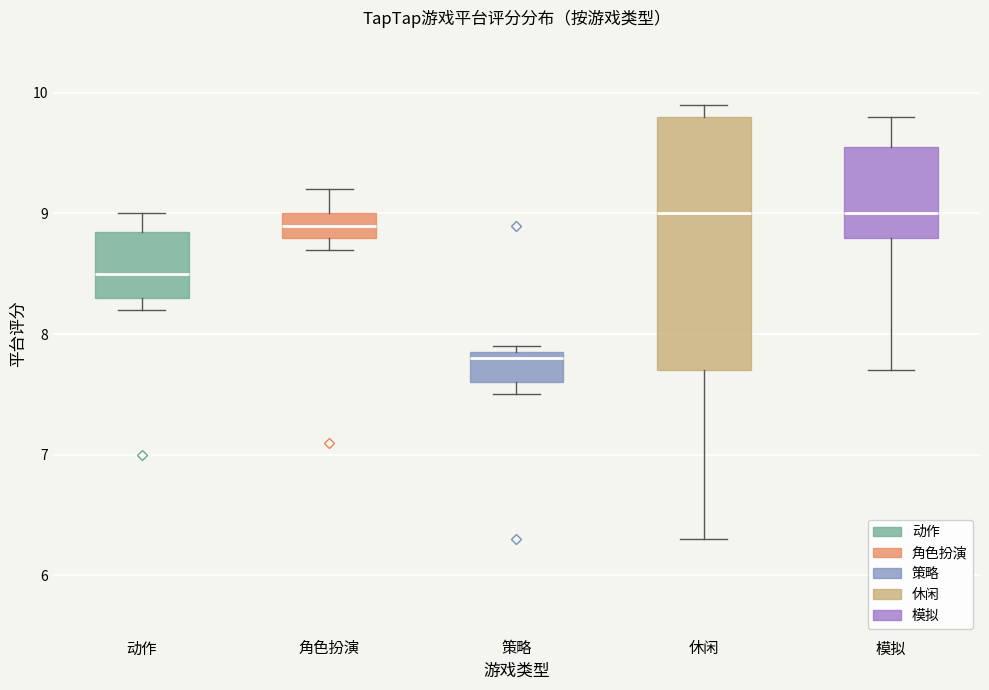

Reading left to right, read every box against the y-axis: the position of its median line, the range the box covers, and the ends of its whiskers. The values are not printed on the chart, so give them approximately, as read against the axis.

动作: median 8.5, box 8.3 to 8.9, whiskers 8.2 to 9.0
角色扮演: median 8.9, box 8.8 to 9.0, whiskers 8.7 to 9.2
策略: median 7.8, box 7.6 to 7.9, whiskers 7.5 to 7.9 (just above the box's upper edge)
休闲: median 9.0, box 7.7 to 9.8, whiskers 6.3 to 9.9
模拟: median 9.0, box 8.8 to 9.6, whiskers 7.7 to 9.8